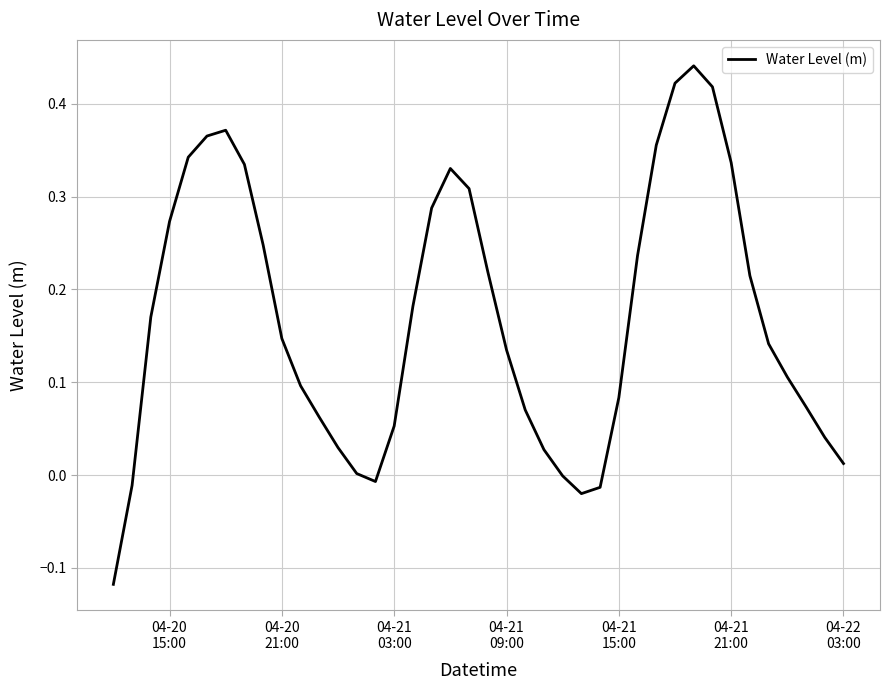

What is the difference between the maximum and minimum values?

0.6